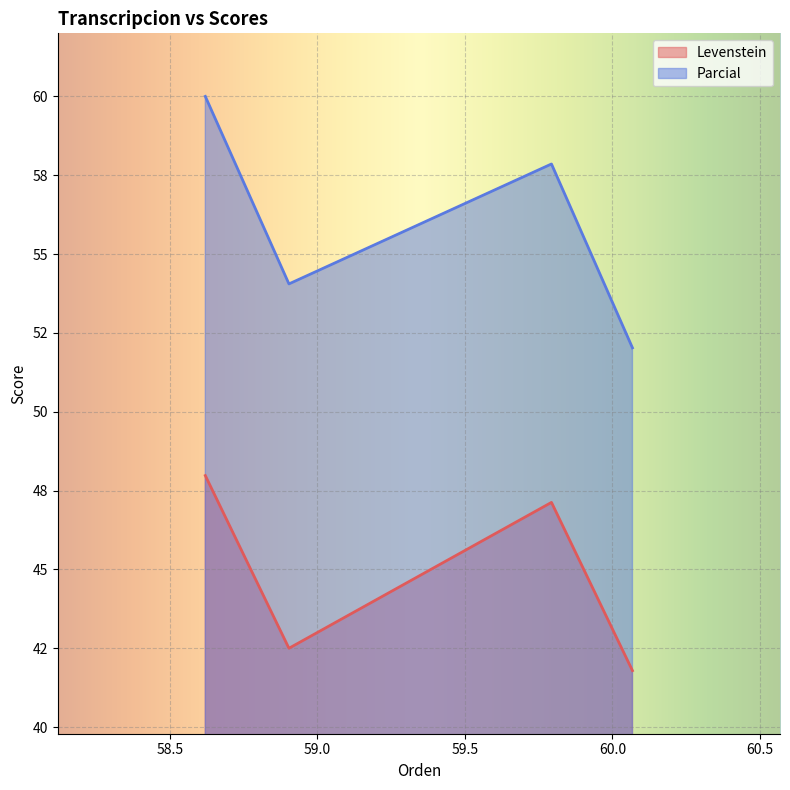

Is the value of Levenstein at Dialectal_normalizada greater than the value of Parcial at Dialectal_normalizada?

No